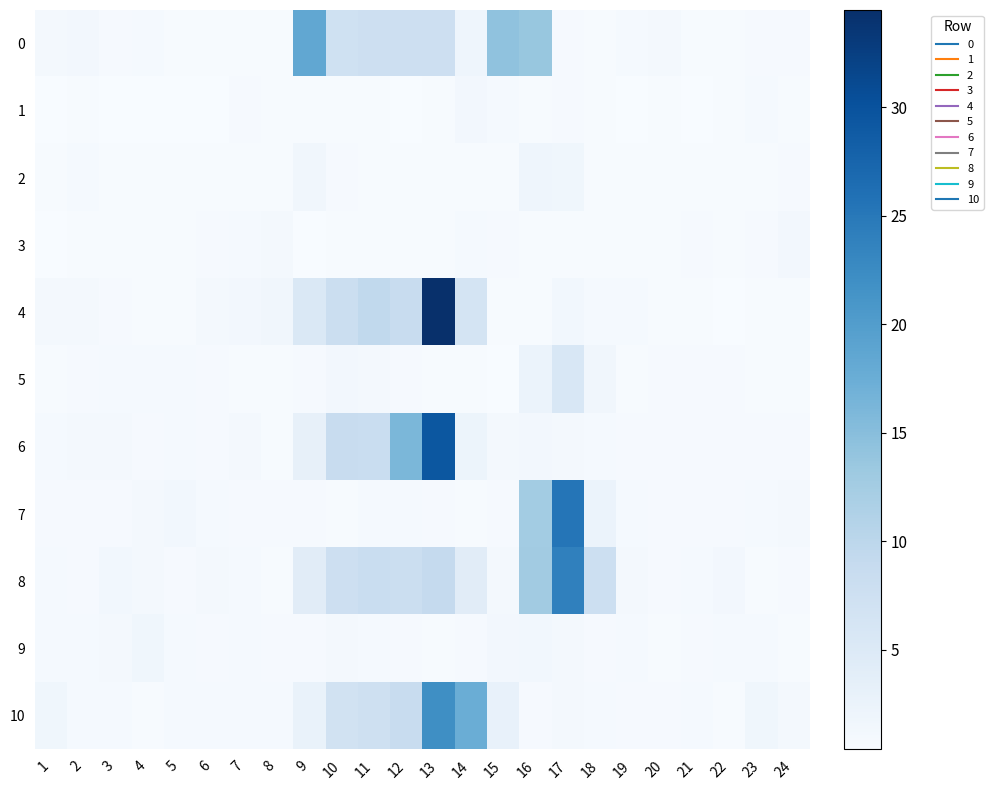

What is the total value across all series at 15?

25.0